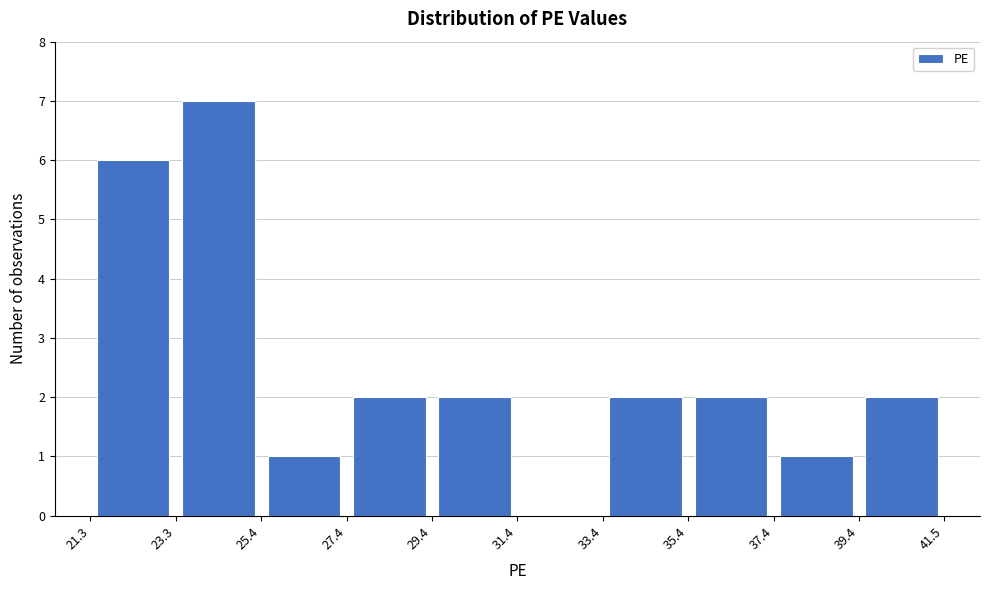

Reading left to right, list every bar in this chart as the range it spans on the x-axis followed by its height. The values are not printed on the chart, so give them approximately, as read against the axis.

21.3 to 23.3: 6
23.3 to 25.4: 7
25.4 to 27.4: 1
27.4 to 29.4: 2
29.4 to 31.4: 2
31.4 to 33.4: 0
33.4 to 35.4: 2
35.4 to 37.4: 2
37.4 to 39.4: 1
39.4 to 41.5: 2